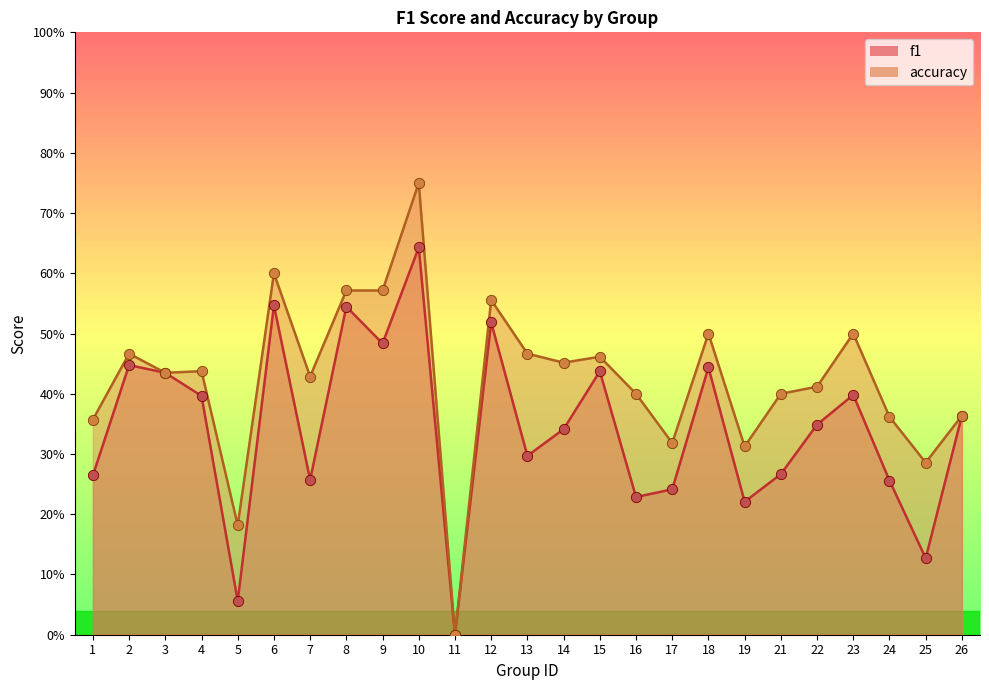

Which series reaches the minimum Y coordinate?

f1